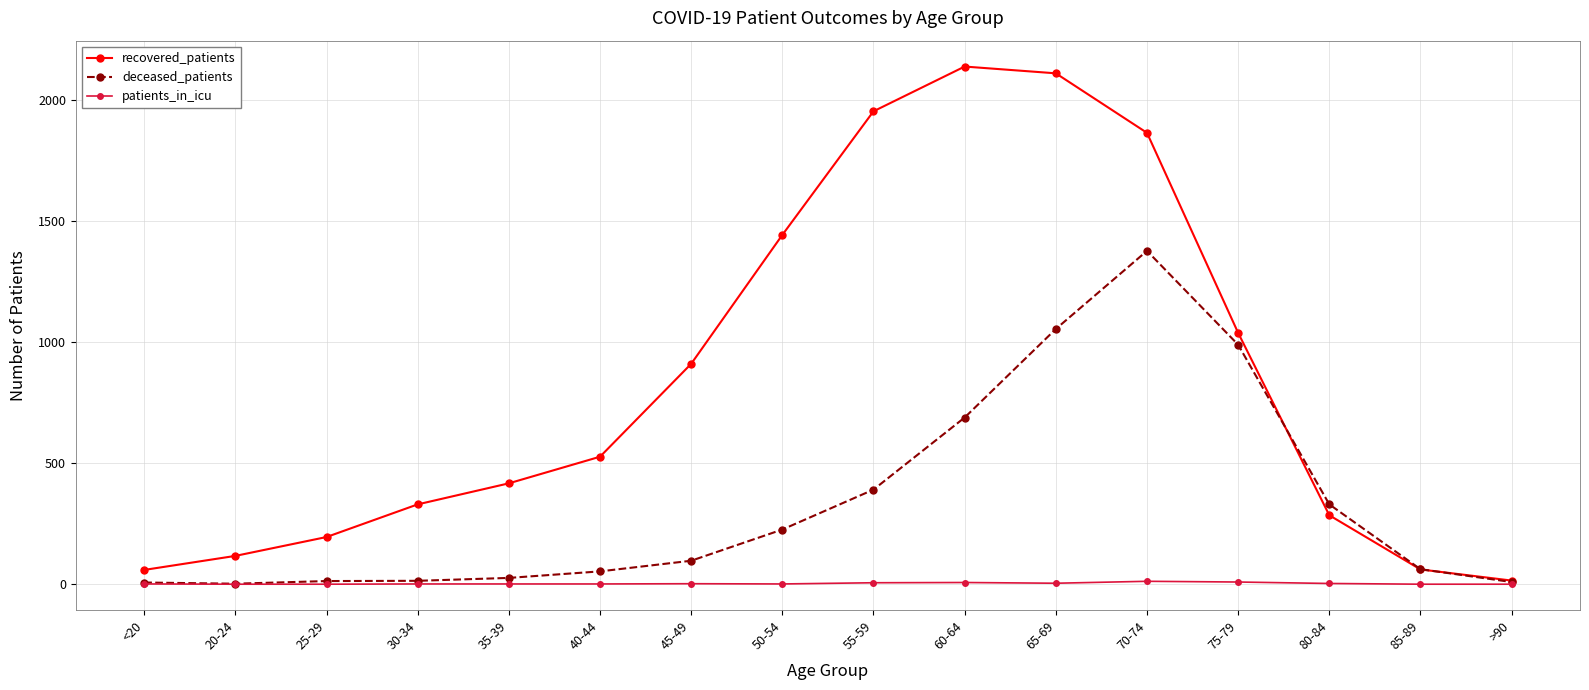

The value of recovered_patients at 70-74 is 1866. True or false?

True